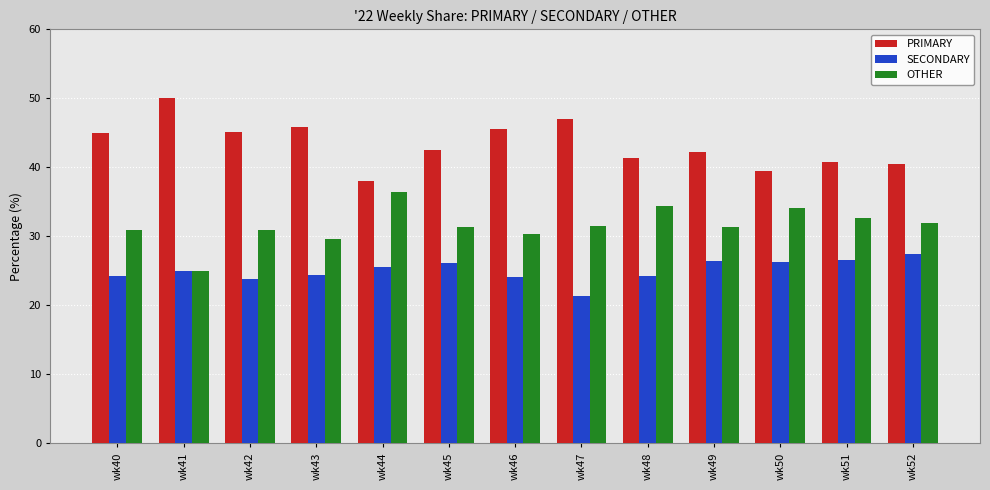

What is the greatest value displayed?

50.0